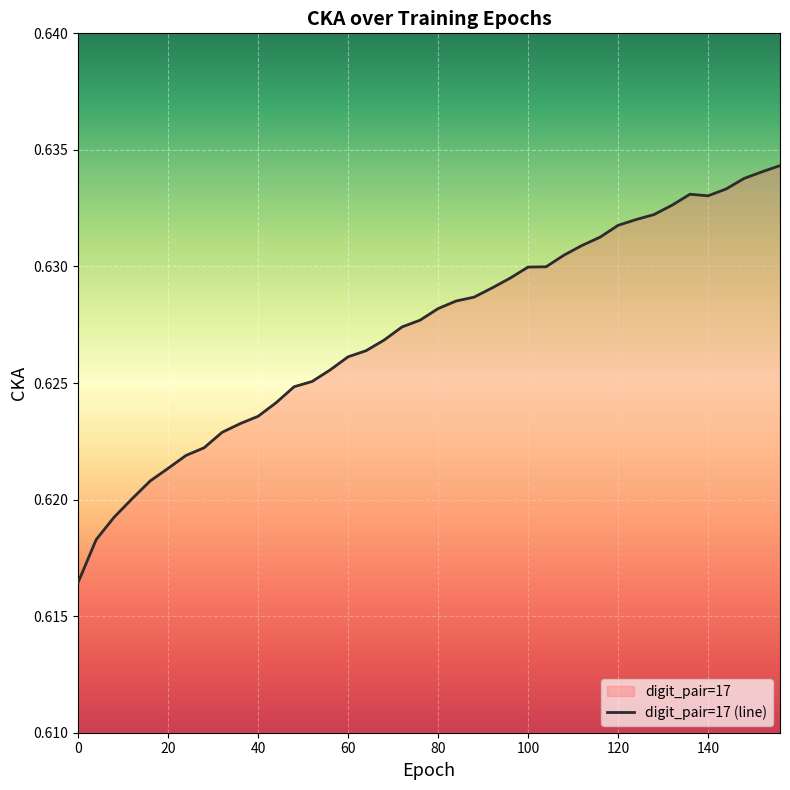

How many lines are shown in the chart?

1